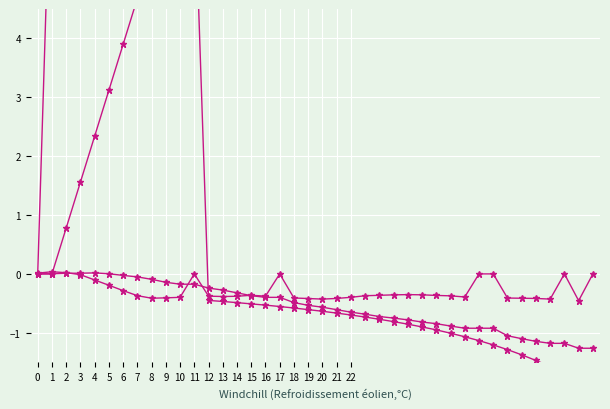

Where does the col_3 series first go above 0?

1